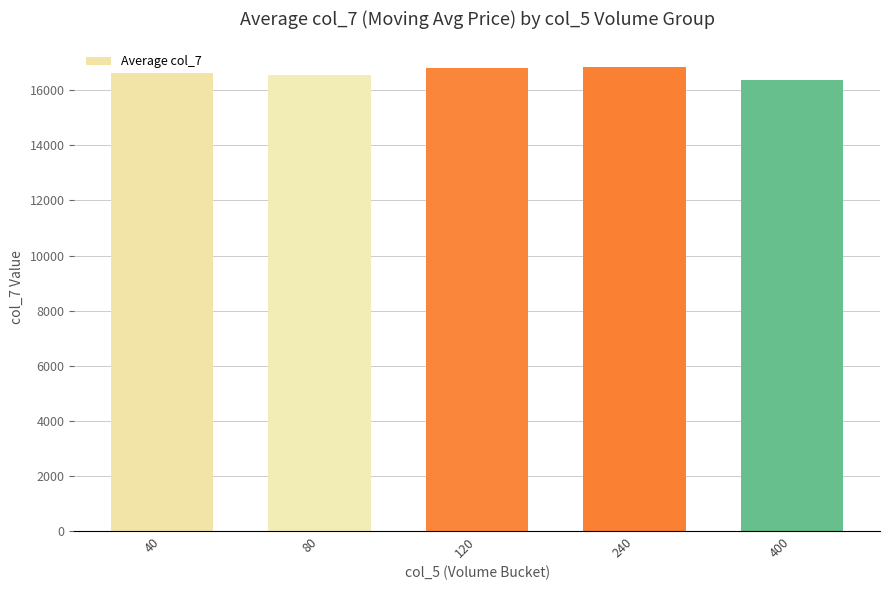

Count the number of data series in this chart.

1